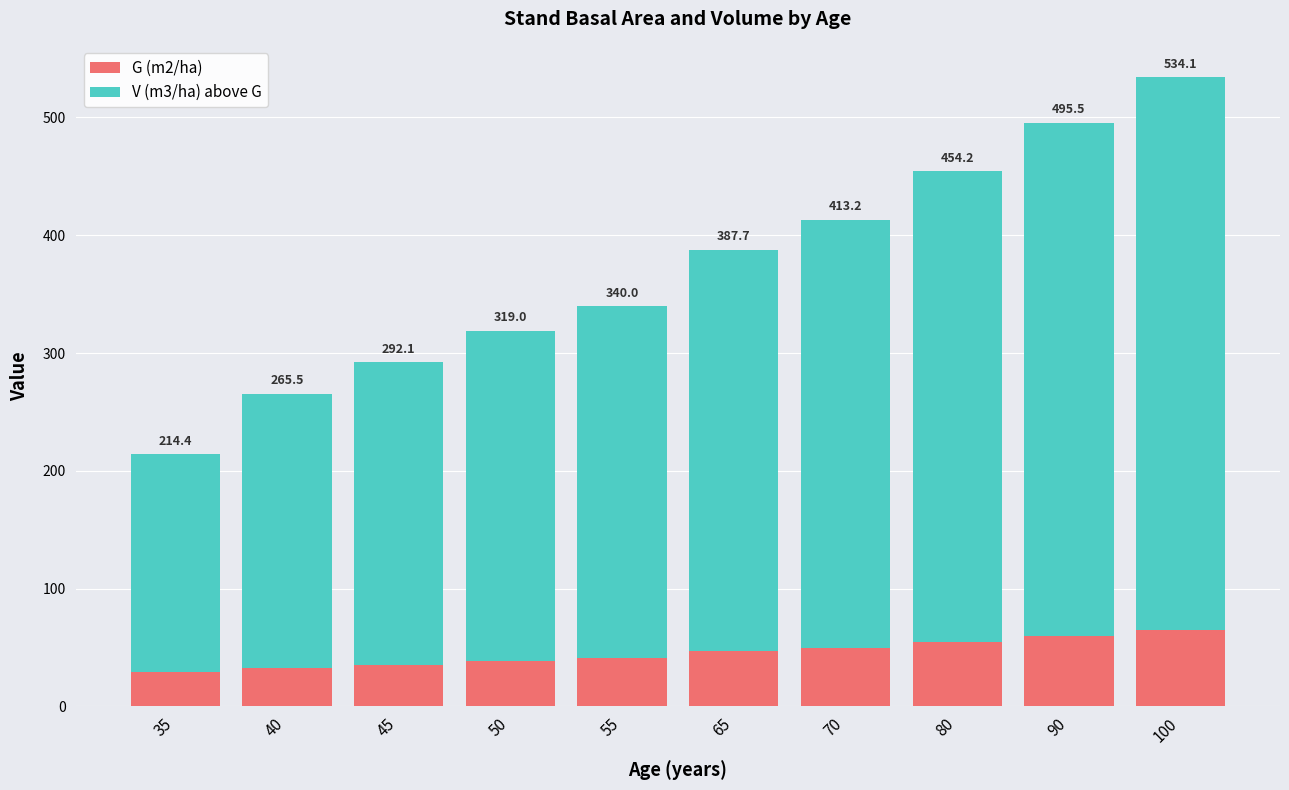

How many bars are there in total?

10